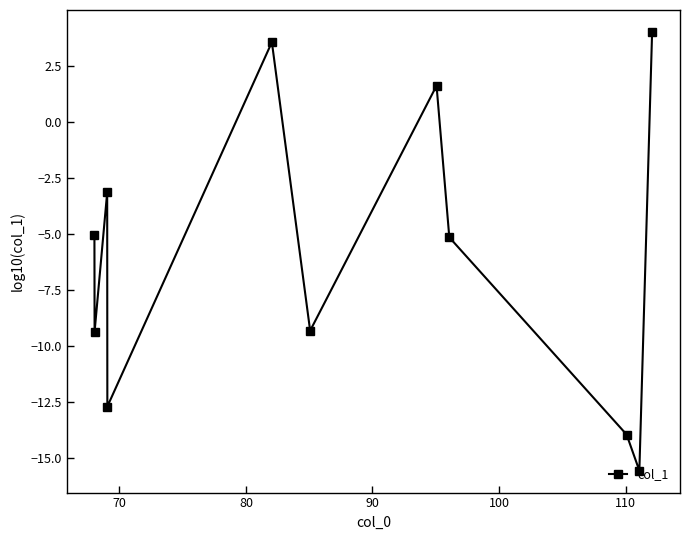

What is the value of the 10th point from the left?

-15.6